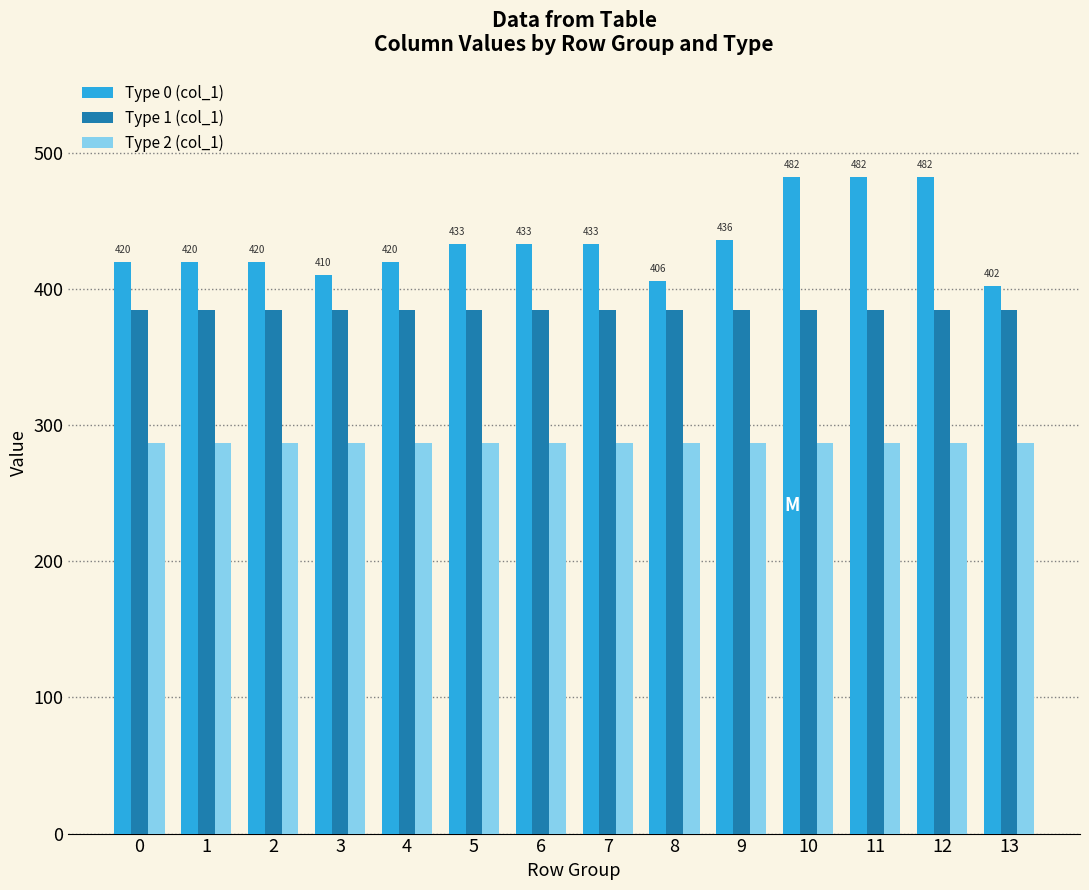

What is the difference between the Type 0 (col_1) values at 6 and 3?

23.0